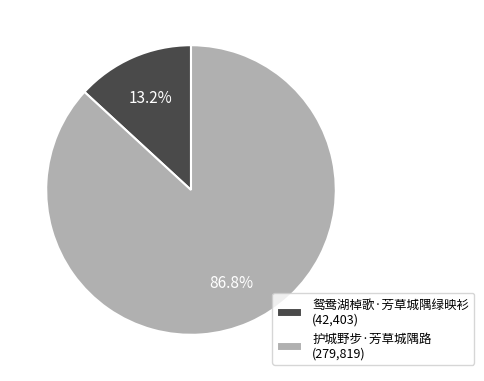

Which slice represents more than half of the pie?

护城野步·芳草城隅路